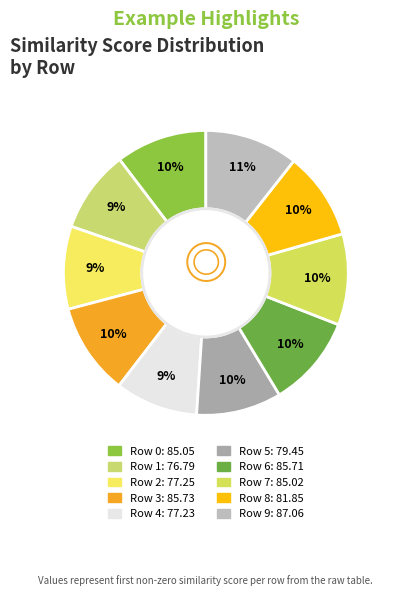

What is the change in value from Row 1 to Row 2?

+0.5